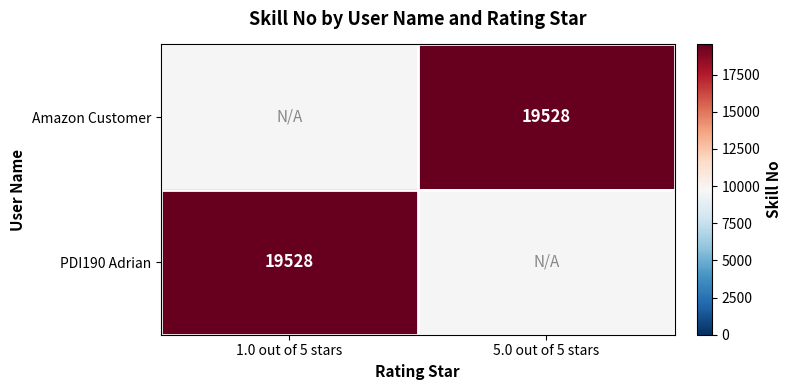

Count the number of data series in this chart.

2